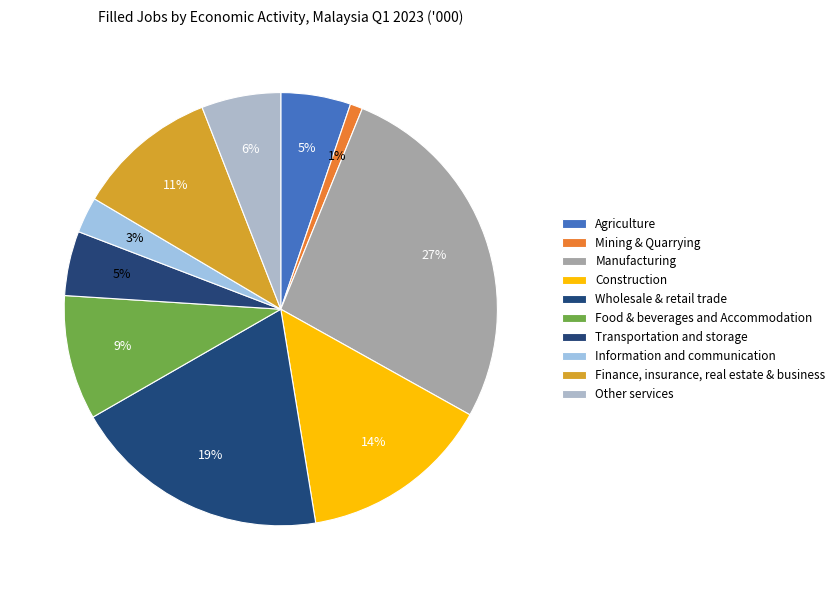

Approximately how many times larger is the value at Agriculture compared to Wholesale & retail trade?

0.3